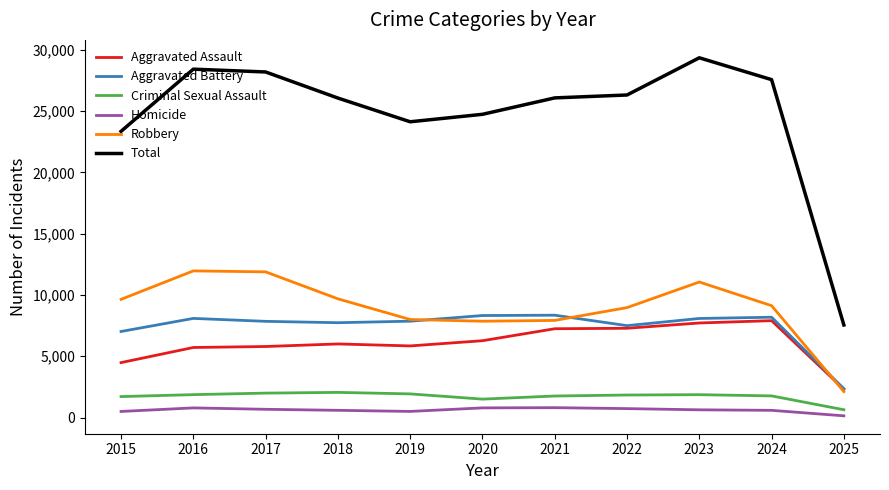

What is the difference between the maximum and minimum values in the Aggravated Assault series?

5594